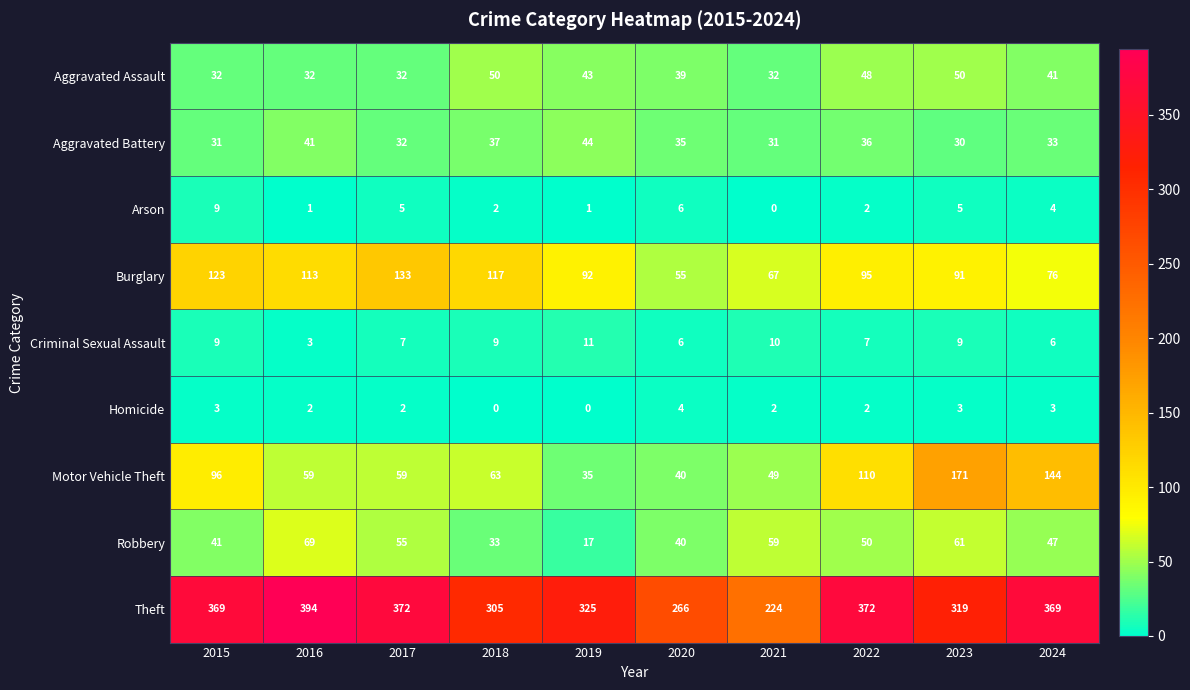

What is the difference between the maximum and minimum values in the Arson series?

9